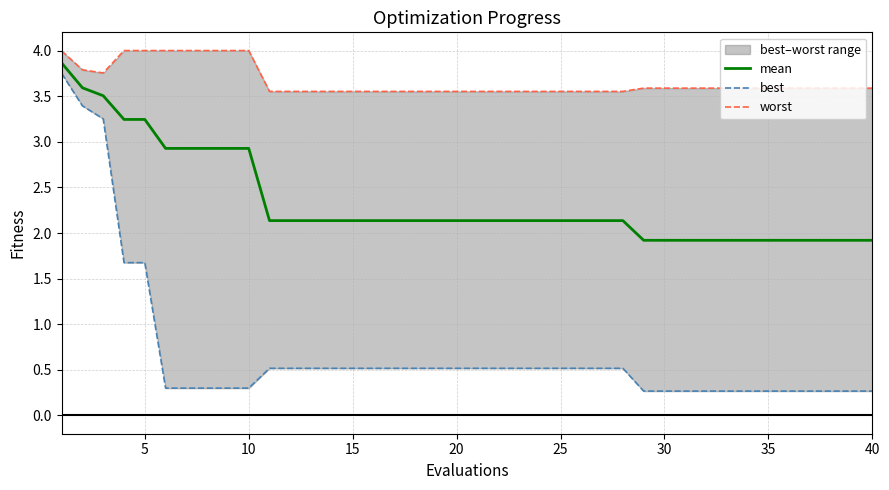

What is the lowest value of the mean series?

1.9